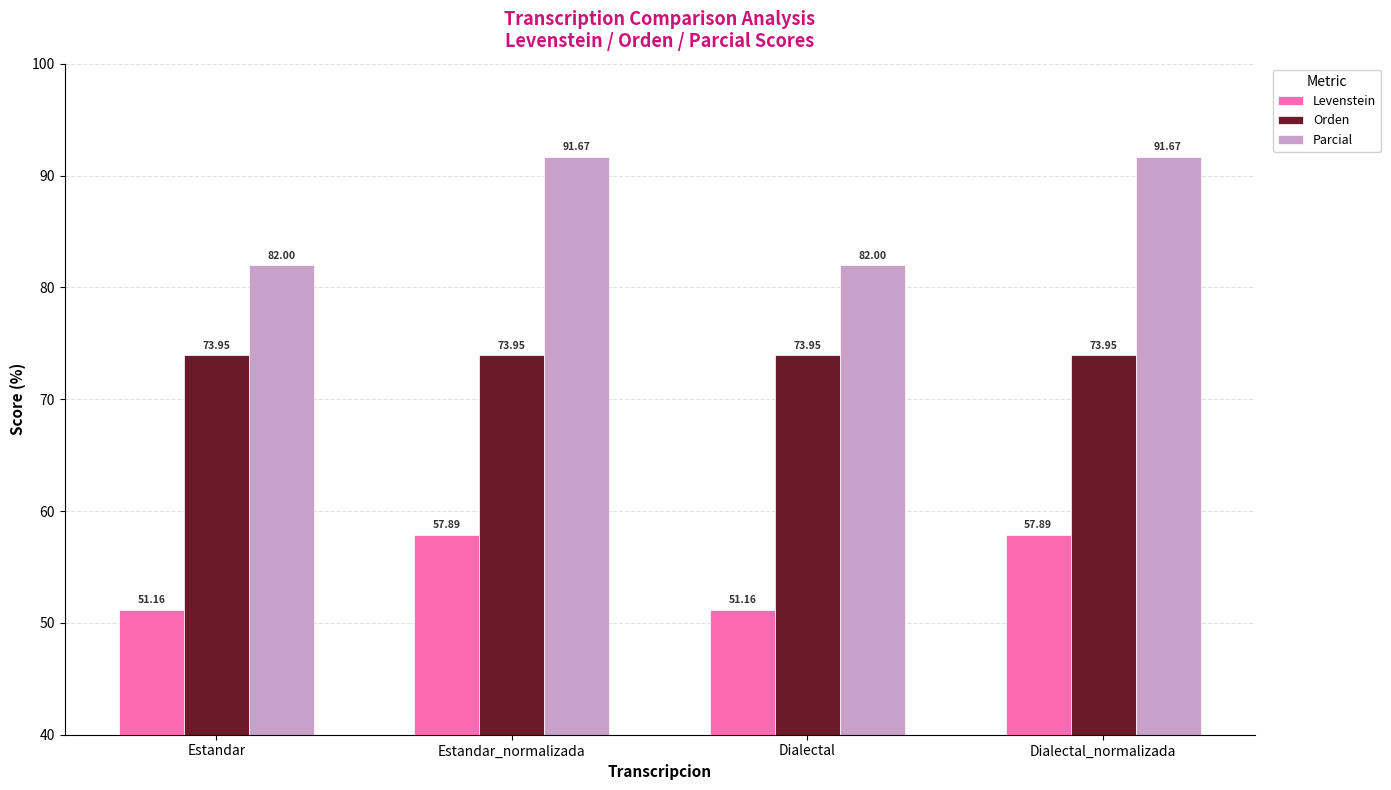

What is the average value of the Parcial series?

86.8